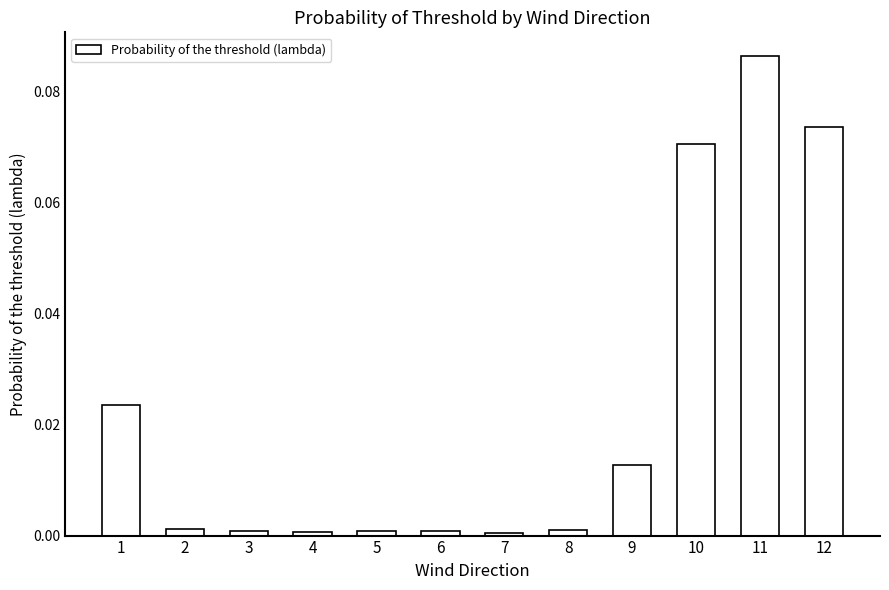

At which category does the chart reach its peak across all series?

11